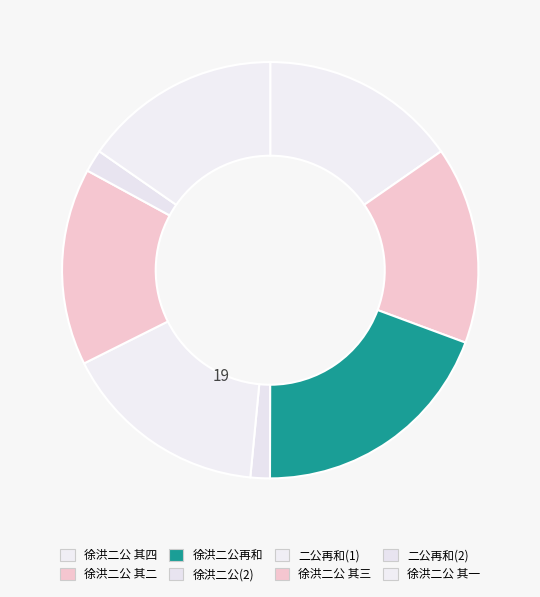

Count the number of slices in the pie.

8